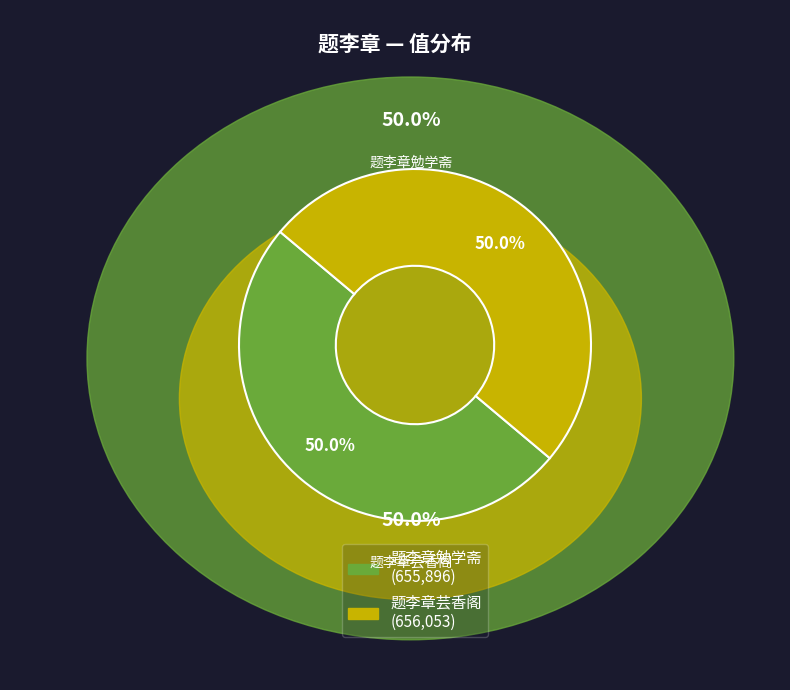

Is the sum of 题李章芸香阁 and 题李章勉学斋 greater than half?

Yes